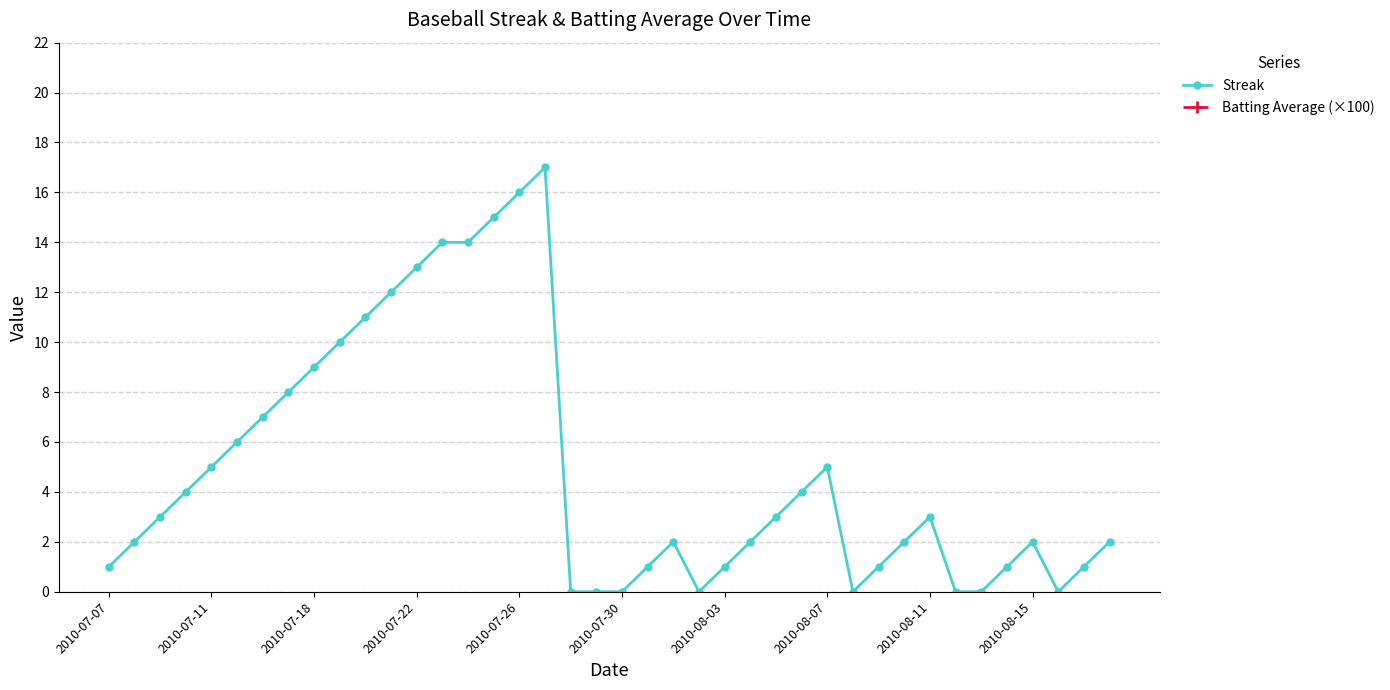

The Streak series shows 9 at 2010-07-18. True or false?

True